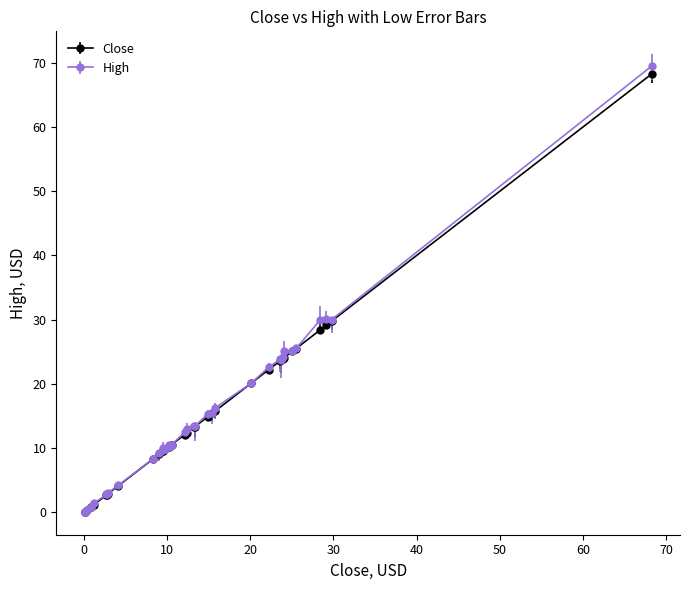

Which series has the largest range (max minus min)?

High